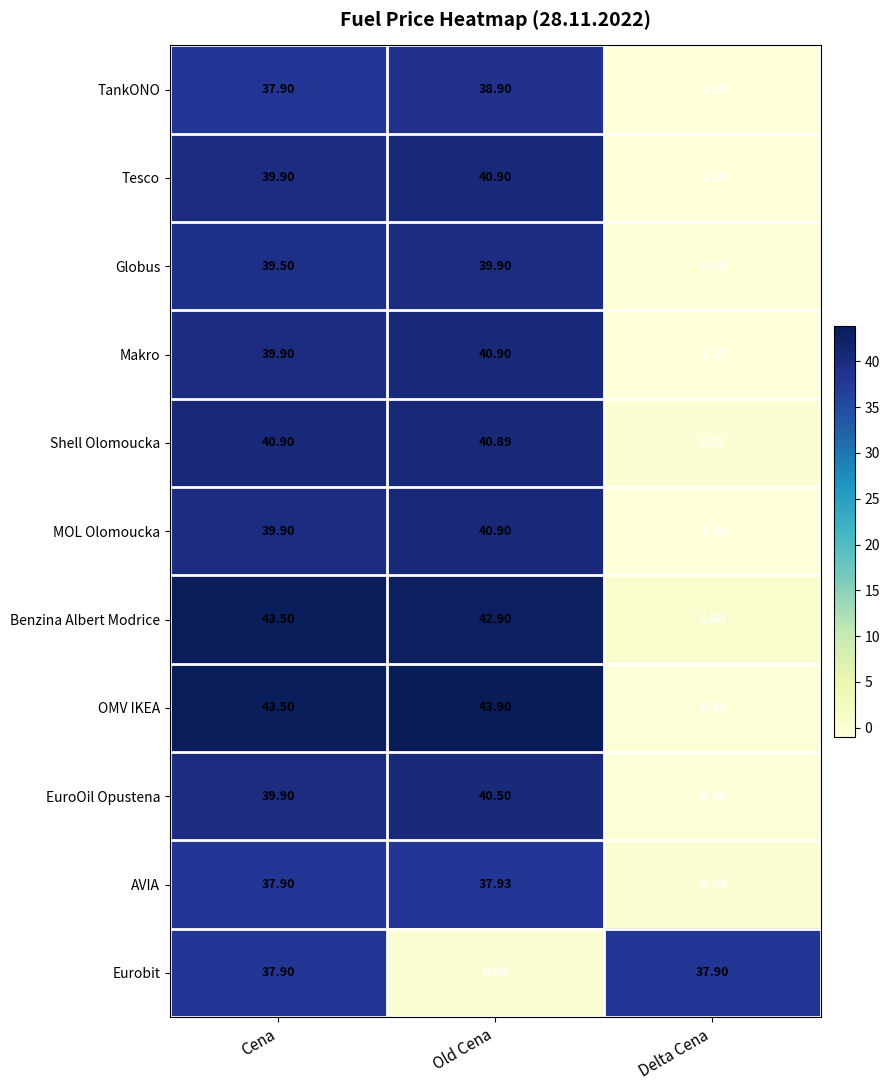

At which label does EuroOil Opustena first exceed 39?

Cena